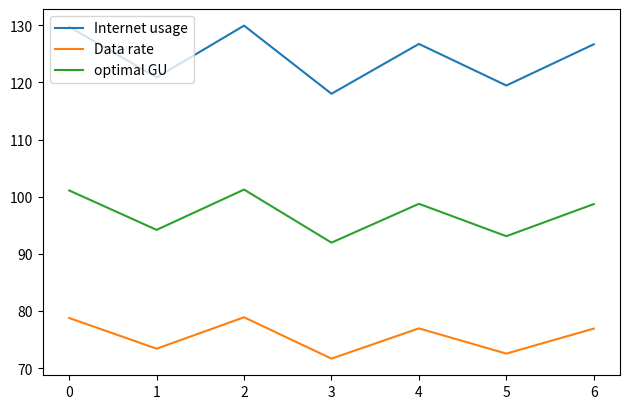

The optimal GU series shows 92.0 at 3. True or false?

True